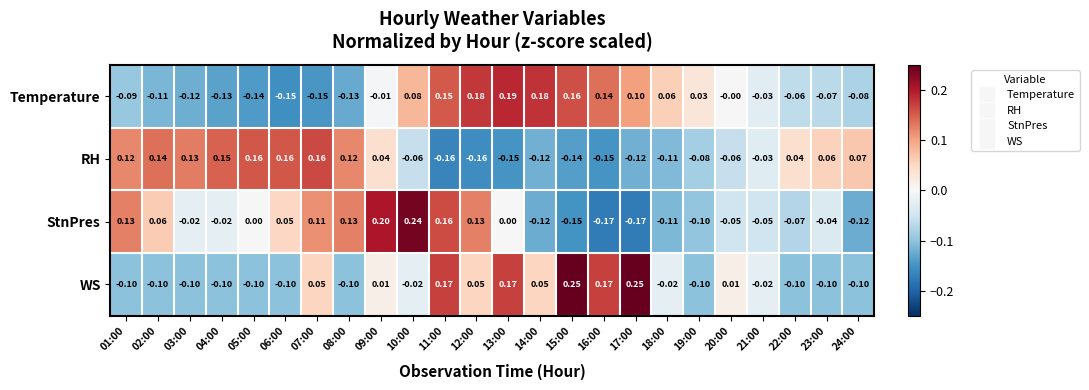

List the series in order of their peak value, lowest first.

RH, Temperature, StnPres, WS